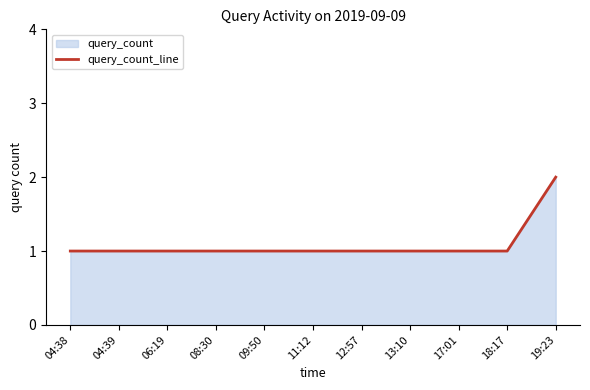

What is the approximate value at 09:50?

1